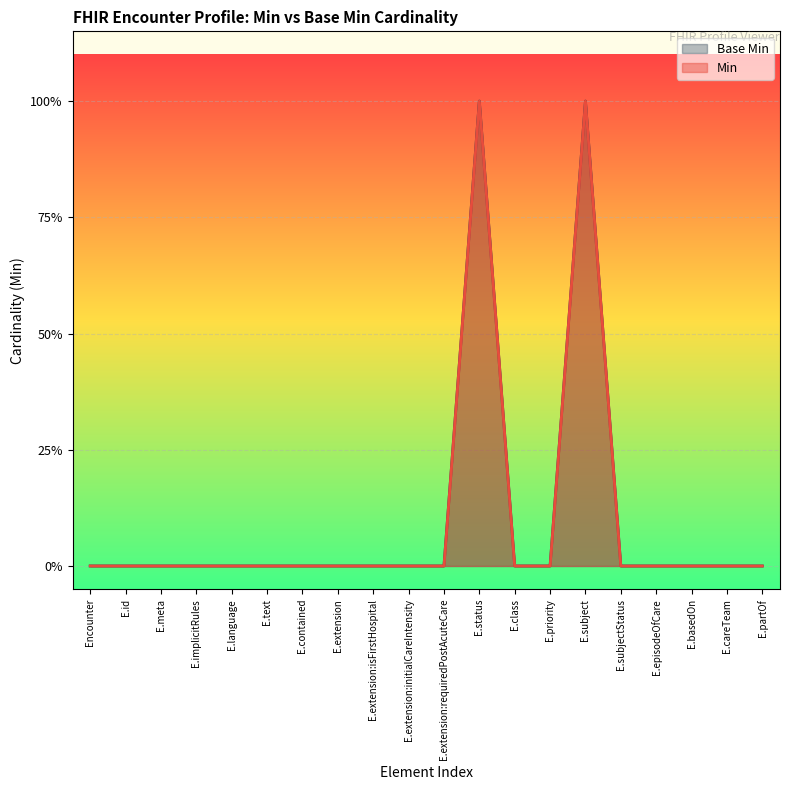

How many lines are shown in the chart?

2